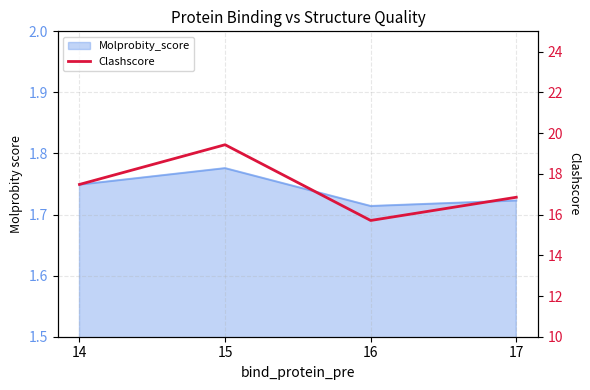

How many points are higher than both their immediate neighbors (excluding endpoints)?

1